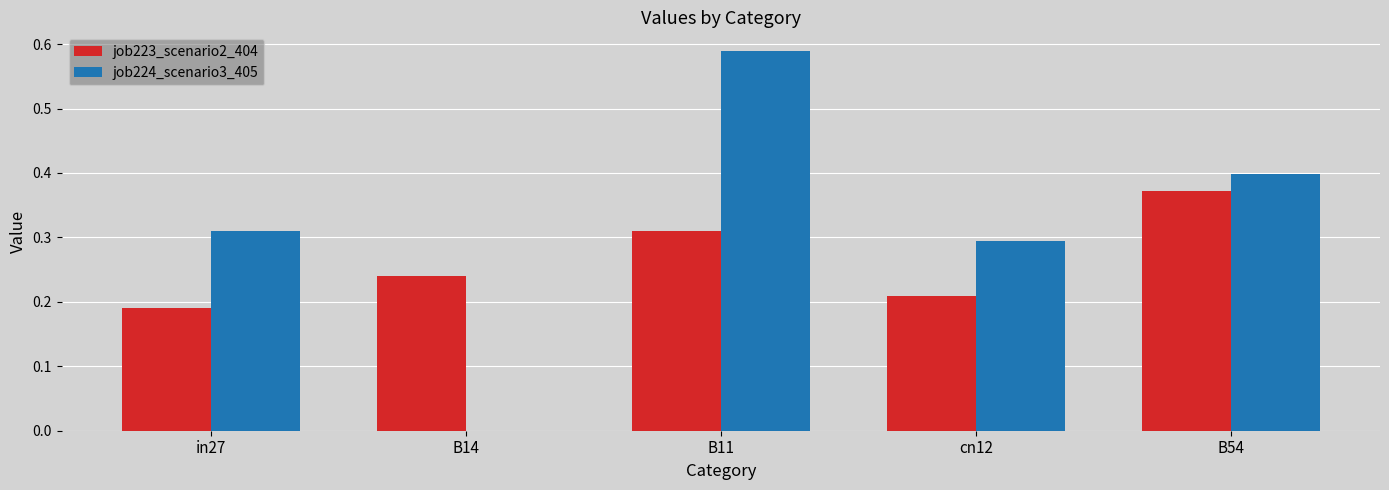

At which category is the sum across all series the highest?

B11